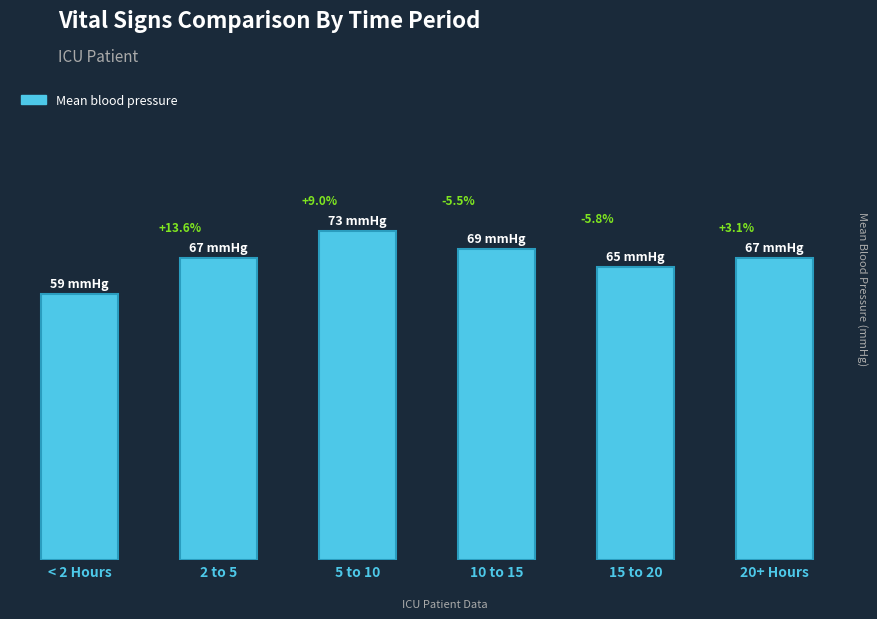

Does the chart contain any negative values?

No